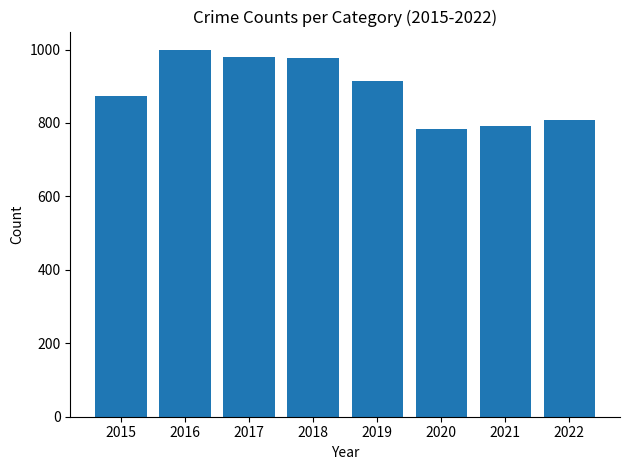

What is the maximum value shown in the chart?

999